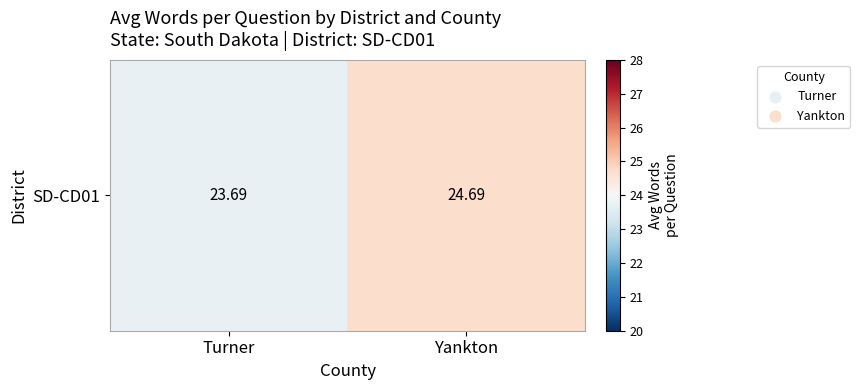

What is the approximate value at Yankton?

24.7